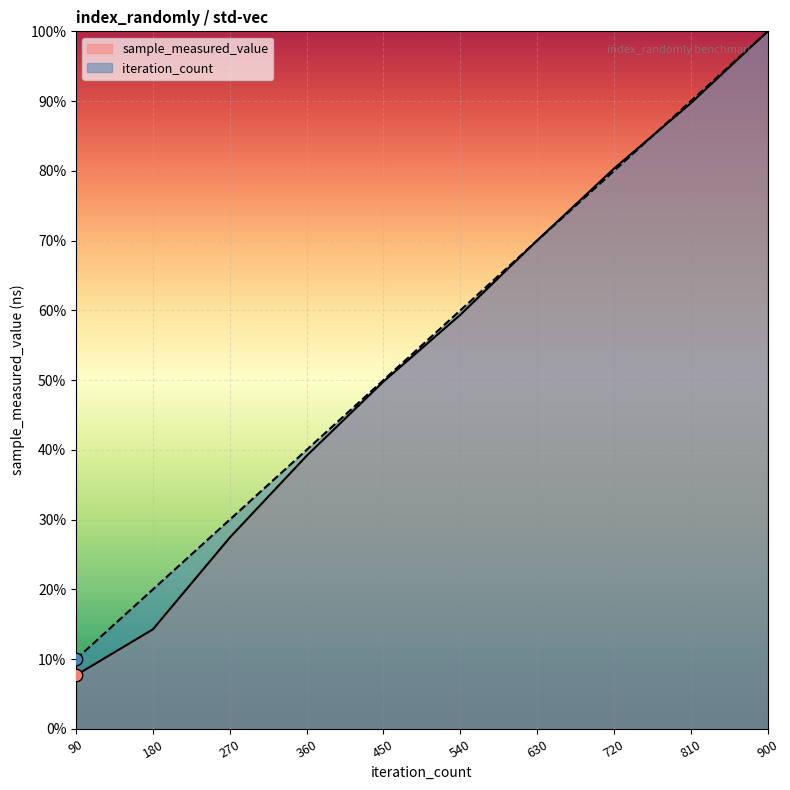

Which series contains the lowest Y value?

sample_measured_value